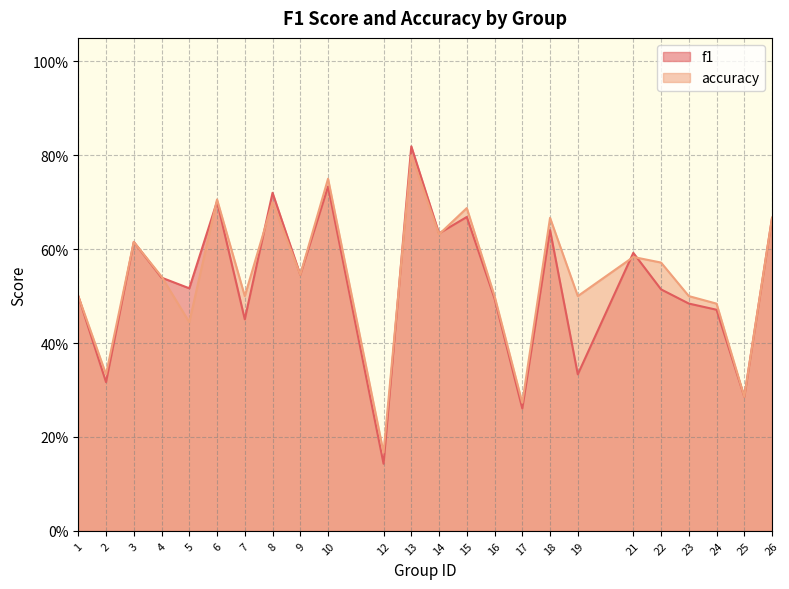

What is the sum of all f1 values?

12.6